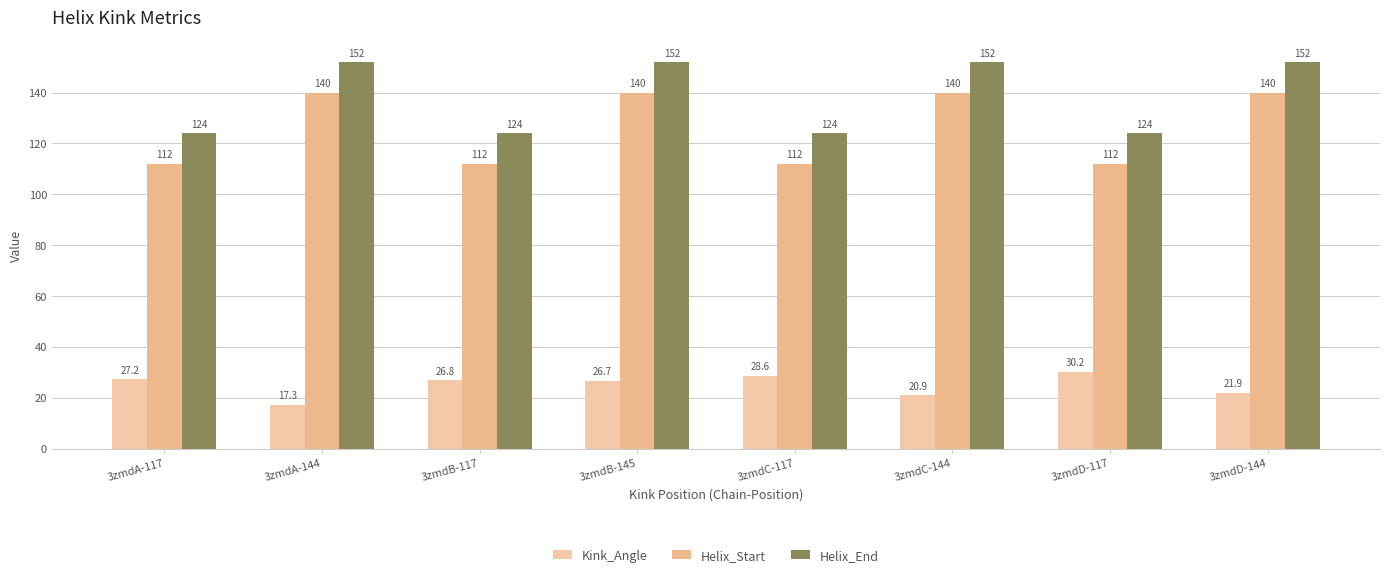

What is the value of the Helix_Start bar at the 5th from the left?

112.0